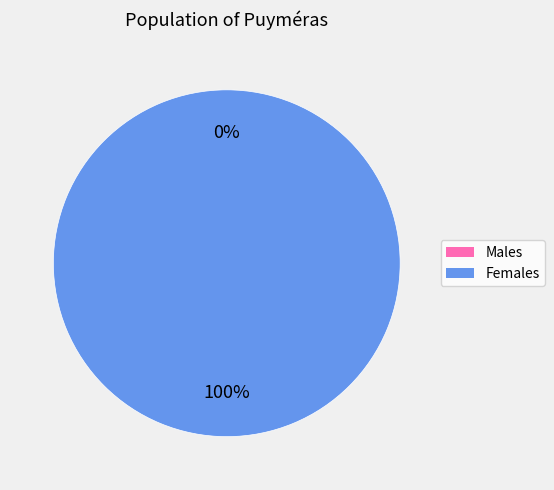

The 1519230189 slice represents 13% of the pie. True or false?

False